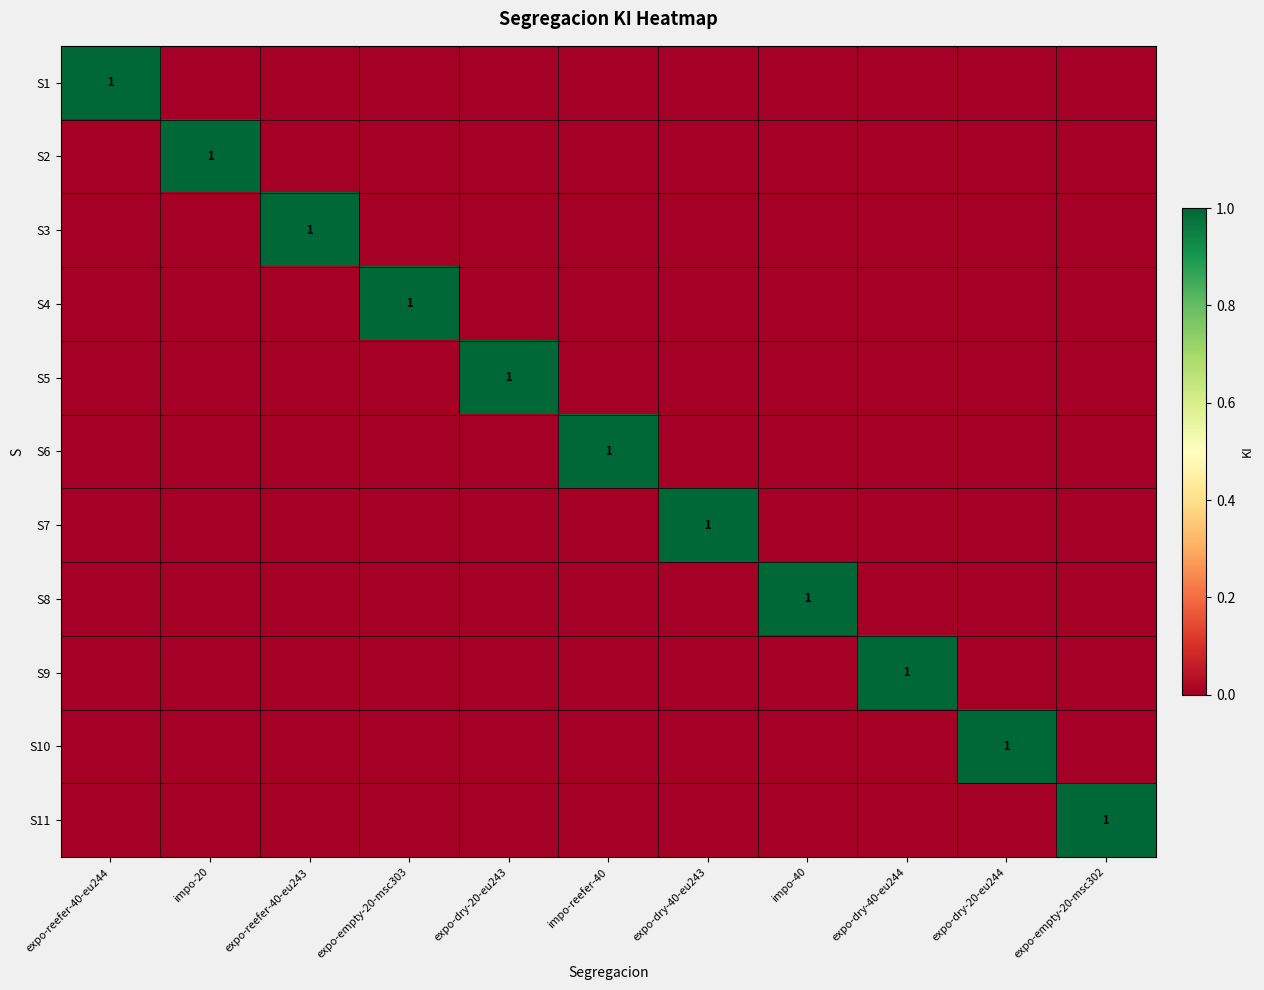

Is the value of S6 at expo-dry-20-eu244 greater than the value of S5 at expo-reefer-40-eu244?

No